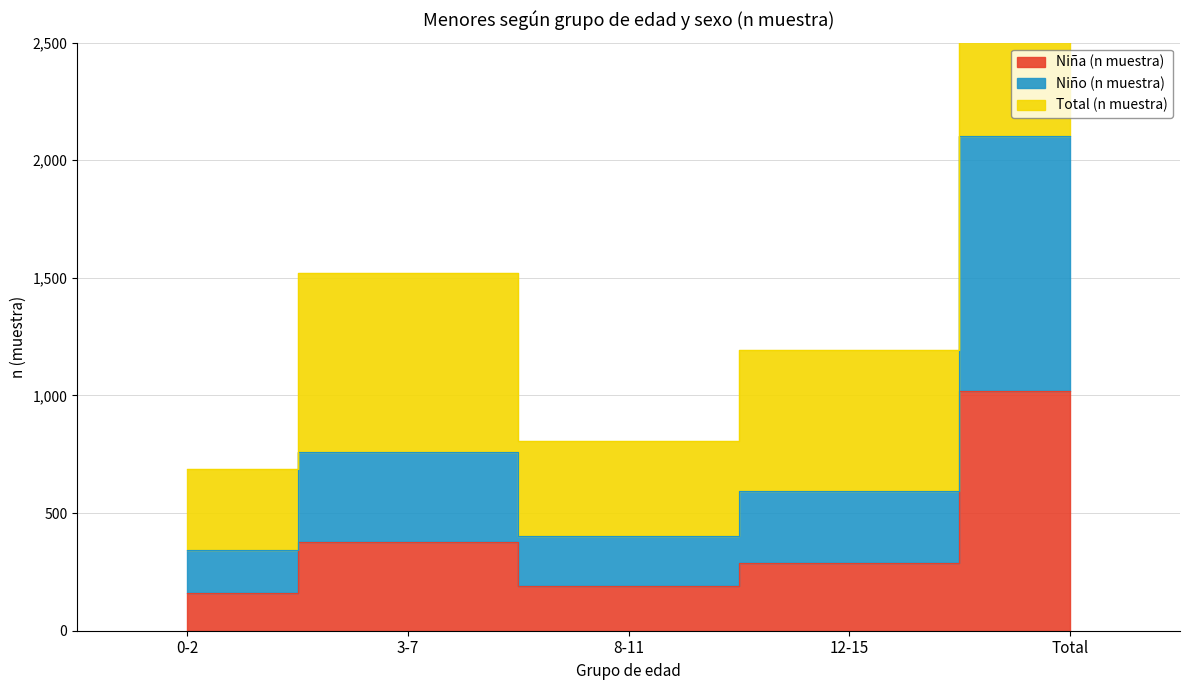

What is the difference between the second highest and second lowest values in the Niña (n muestra) series?

188